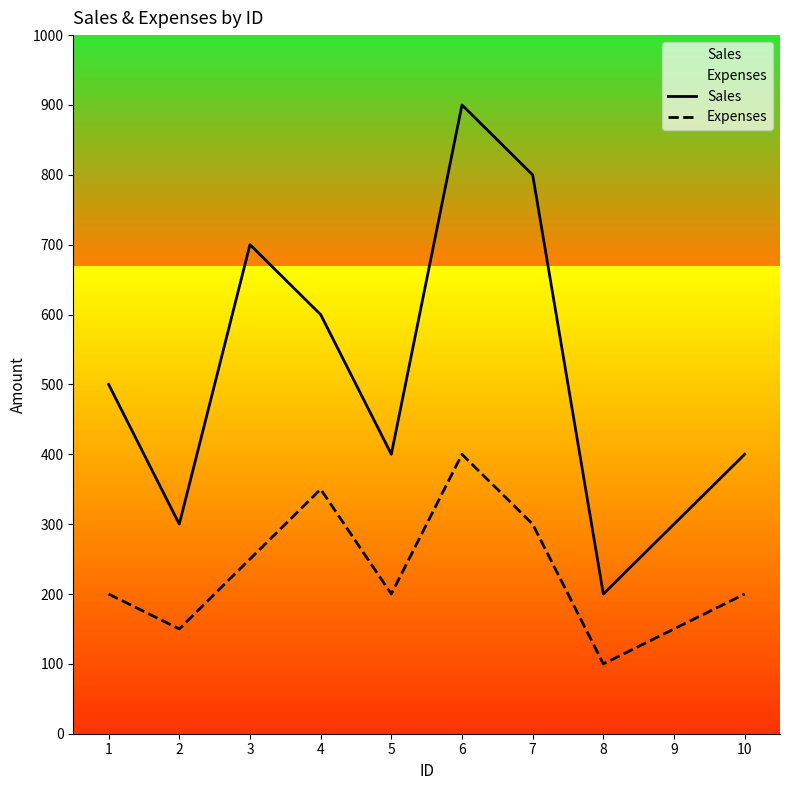

What is the difference between the second highest and minimum values in the Expenses series?

250